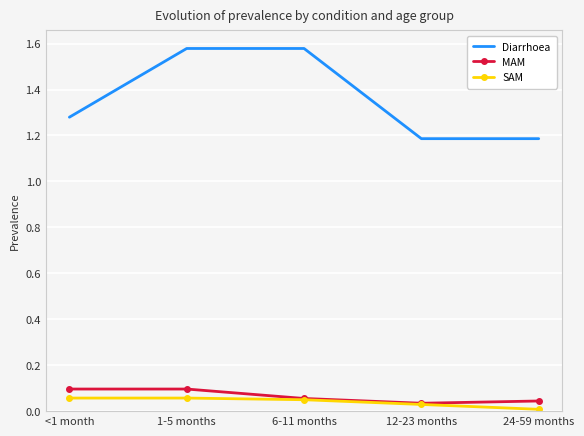

How many categories are shown in the chart?

5